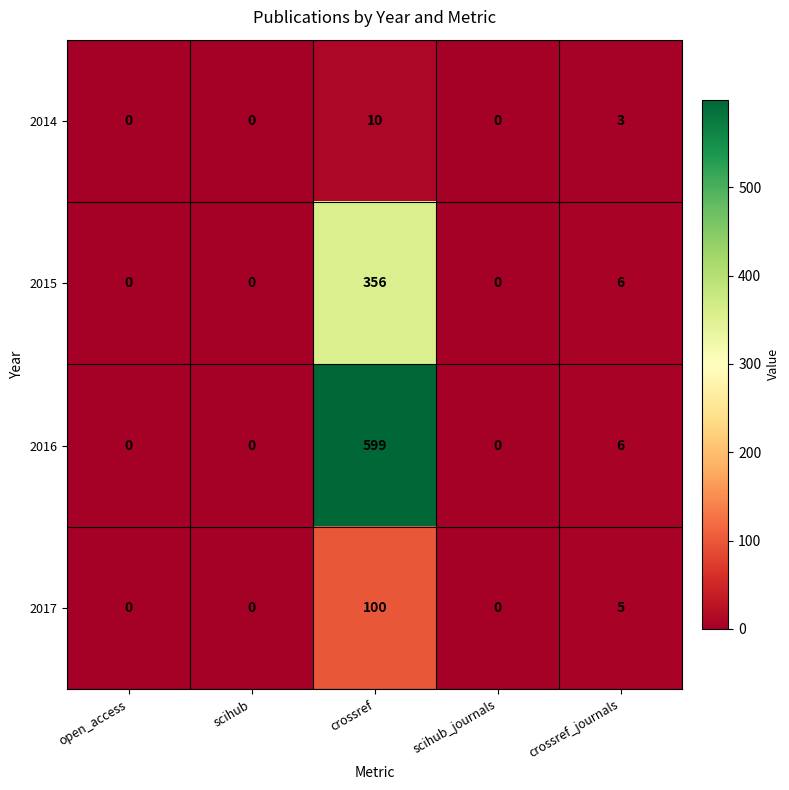

What is the difference between the maximum and minimum values in the 2017 series?

100